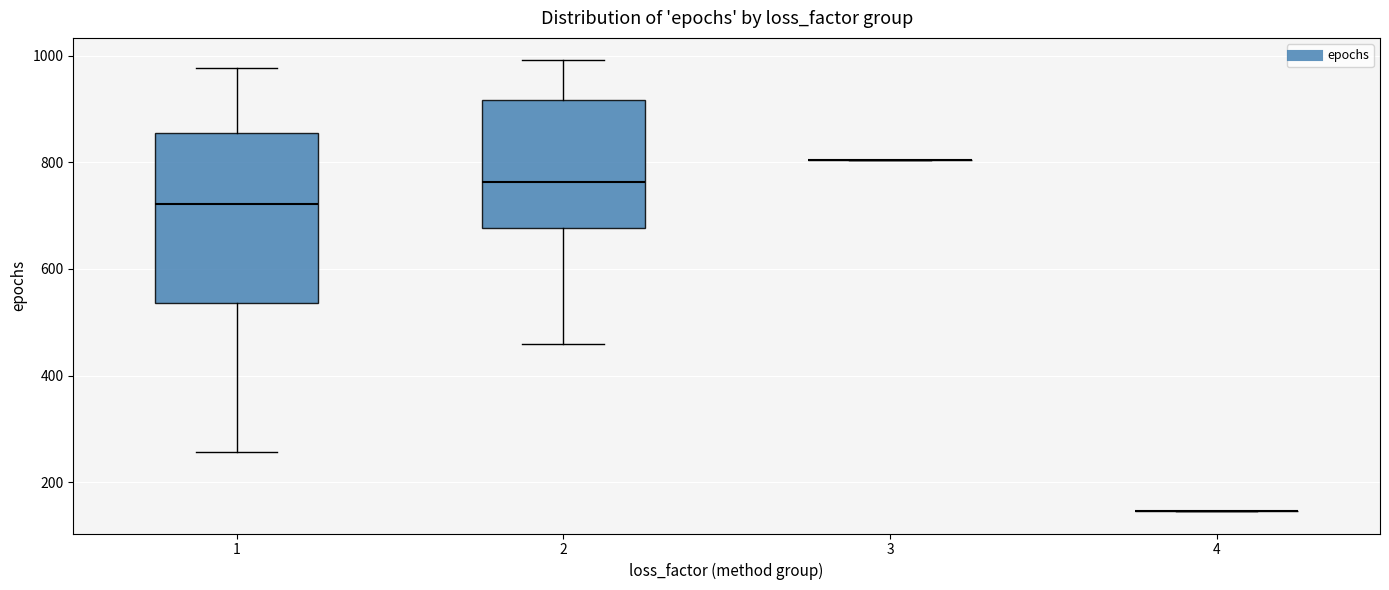

Reading left to right, read every box against the y-axis: the position of its median line, the range the box covers, and the ends of its whiskers. The values are not printed on the chart, so give them approximately, as read against the axis.

1: median 720, box 540 to 860, whiskers 260 to 980
2: median 760, box 680 to 920, whiskers 460 to 1000
3: box collapsed to a line at 800, whiskers 800 to 800
4: box collapsed to a line at 140, whiskers 140 to 140